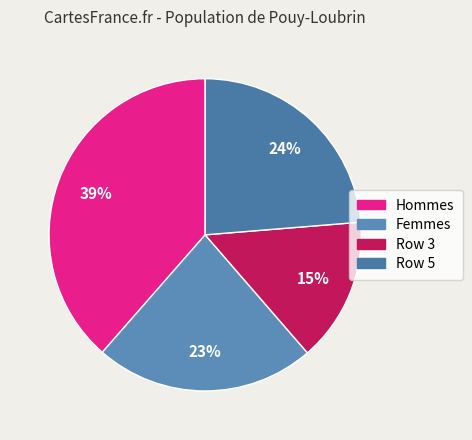

Which slice is the largest?

Hommes